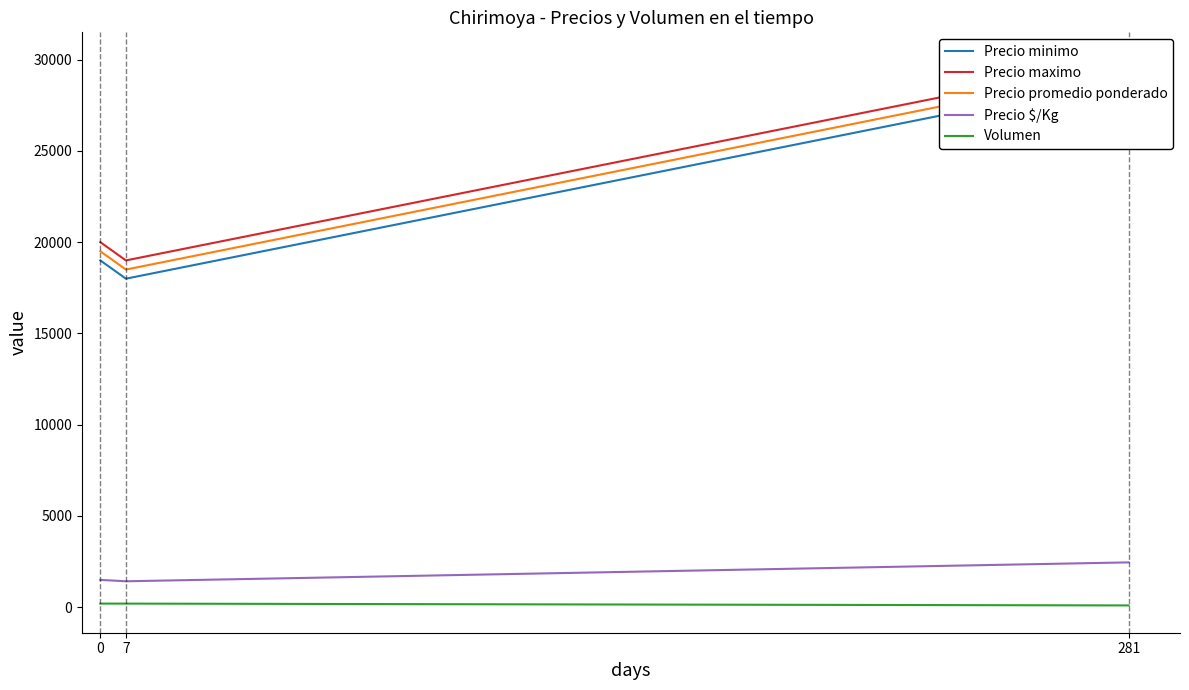

The Volumen series shows 200 at 7. True or false?

True